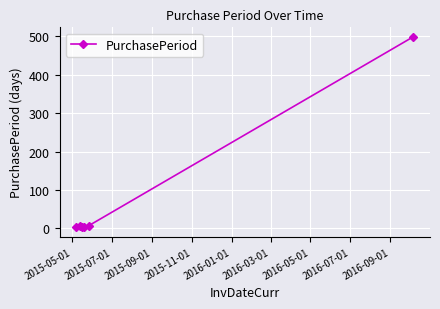

True or false: the data has more than 2 interior local peaks.

False